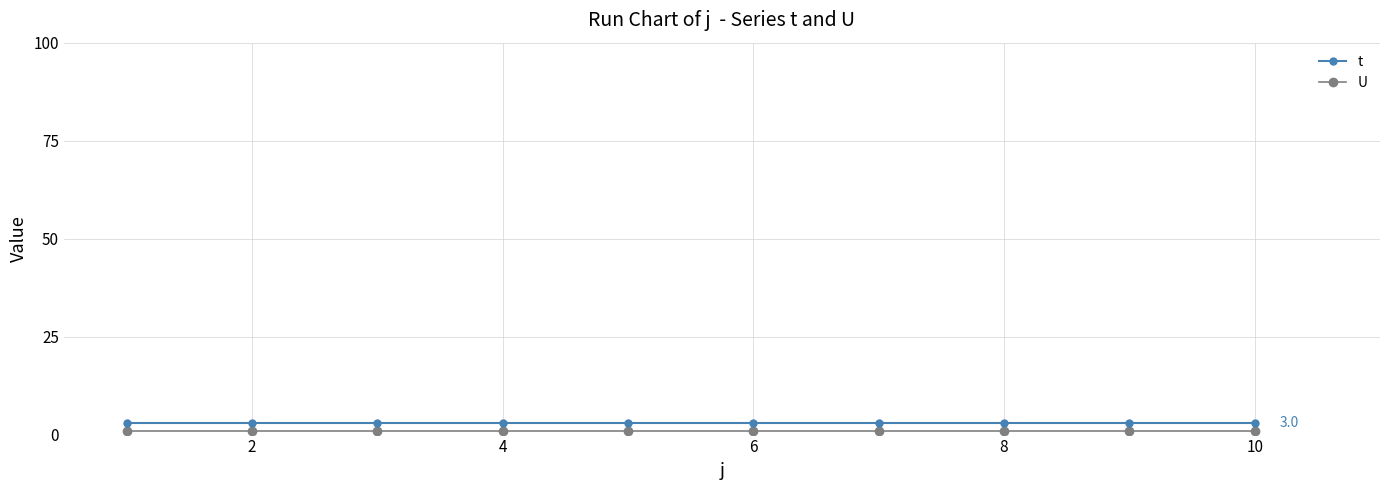

What is the maximum value shown in the chart?

3